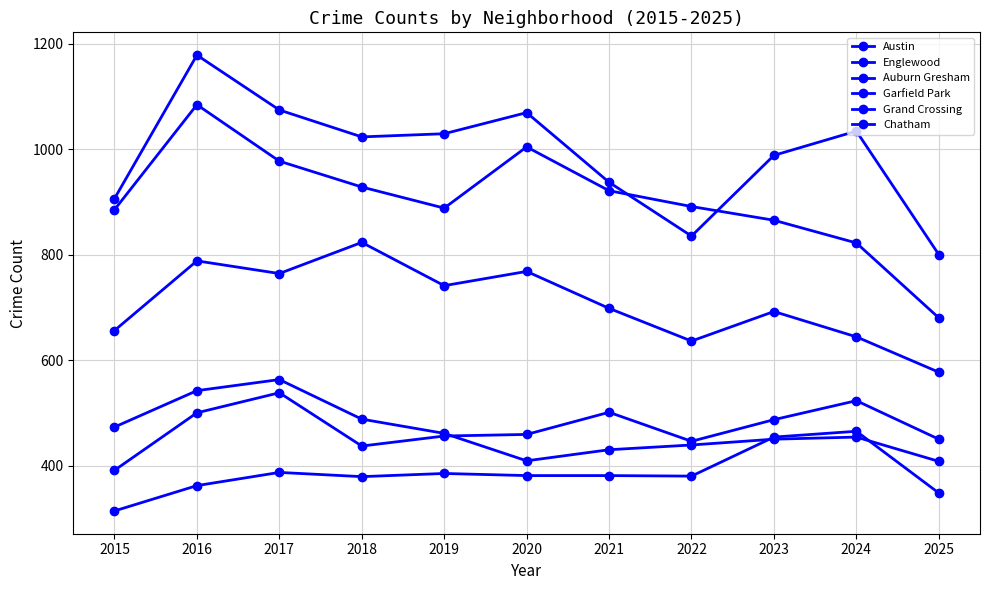

How many lines are shown in the chart?

6